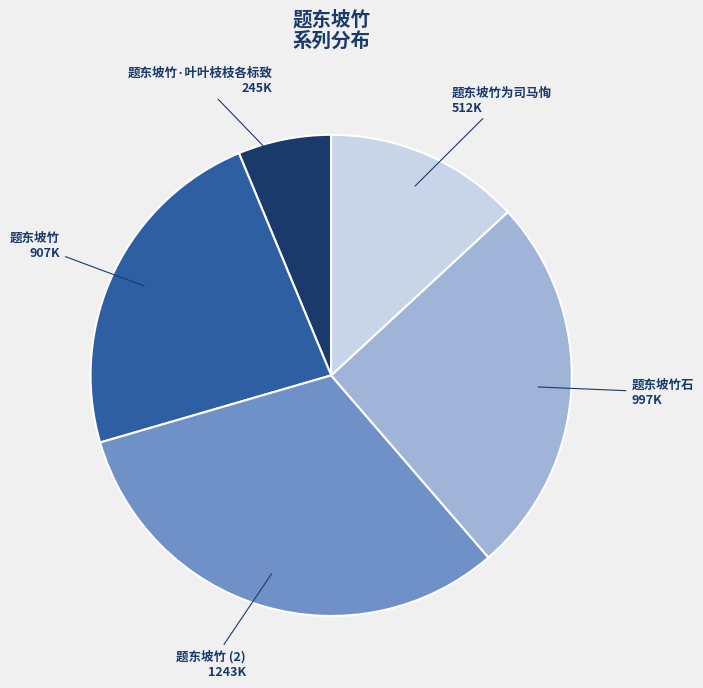

Is there a majority slice in this chart?

No